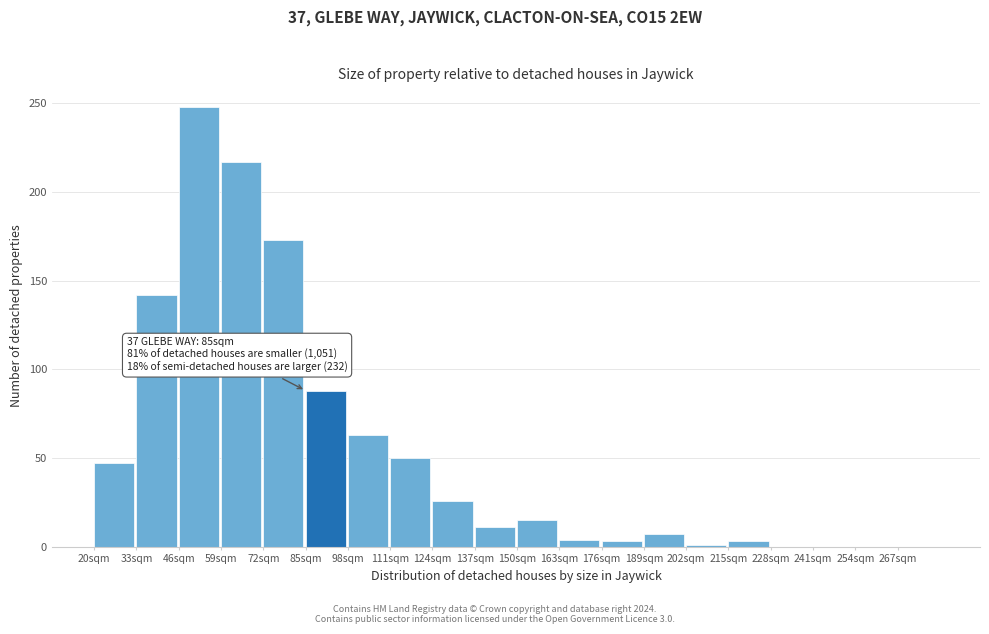

Which range on the x-axis has the tallest bar?

46 to 59